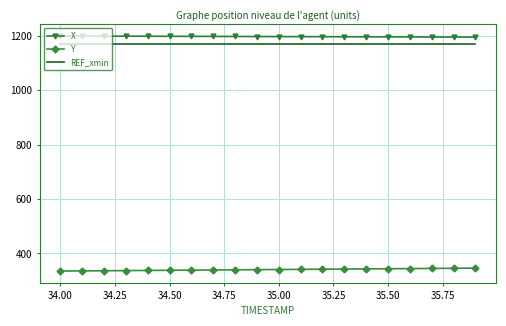

True or false: Y and X cross at least once.

False